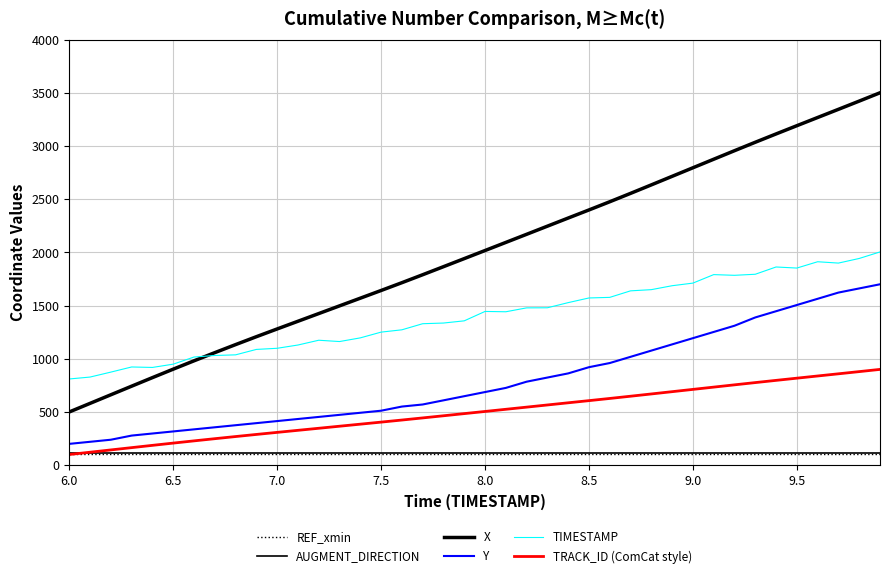

What is the value of the X point at the 28th from the left?

2554.5